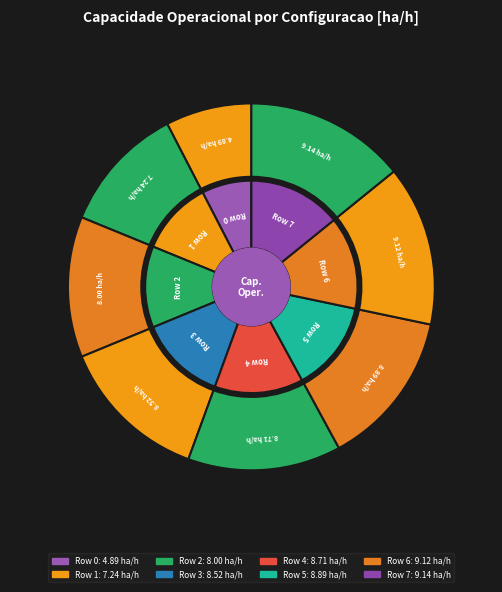

To the nearest percent, what percentage of the pie is Row 5?

14%